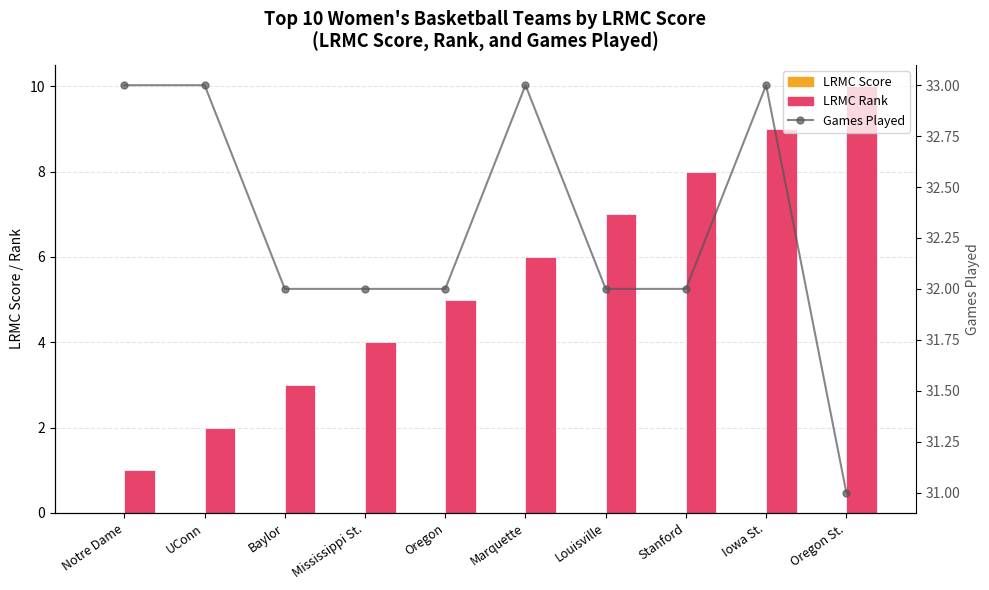

What are all the series names shown in the legend?

LRMC Score, LRMC Rank, Games Played